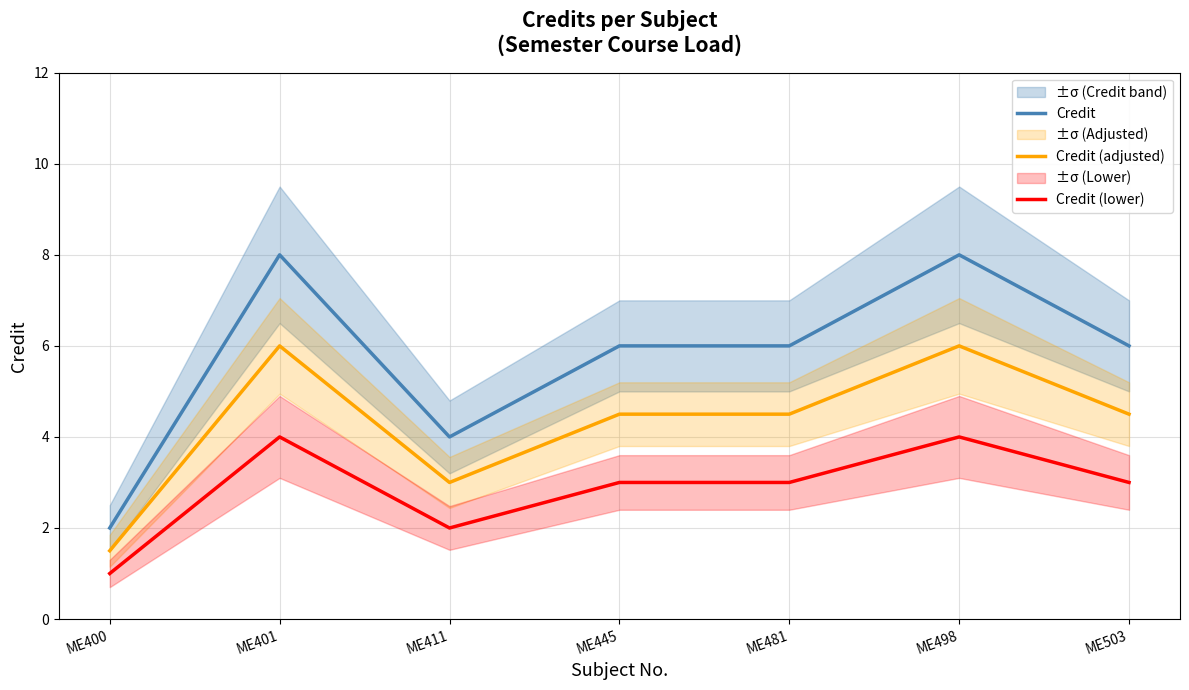

Which series has the largest range (max minus min)?

Credit